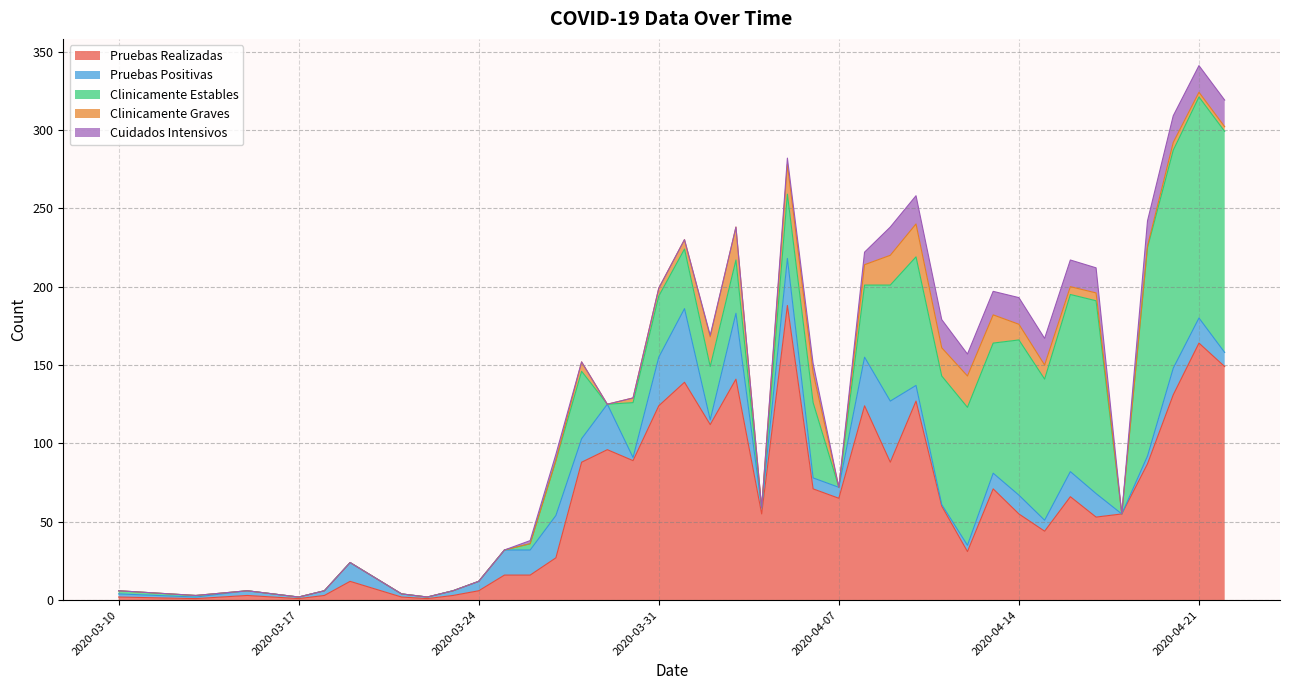

What is the total value across all series at 2020-04-08?

222